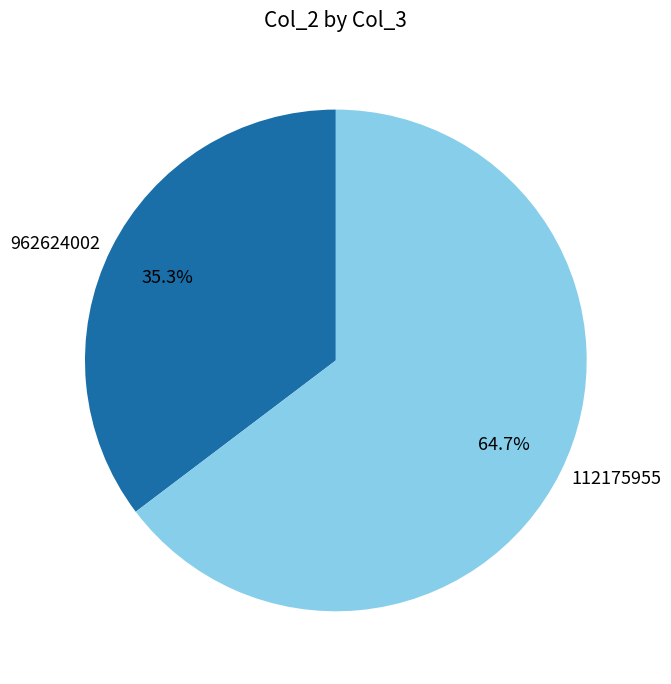

To the nearest percent, what percentage of the pie is 112175955?

65%